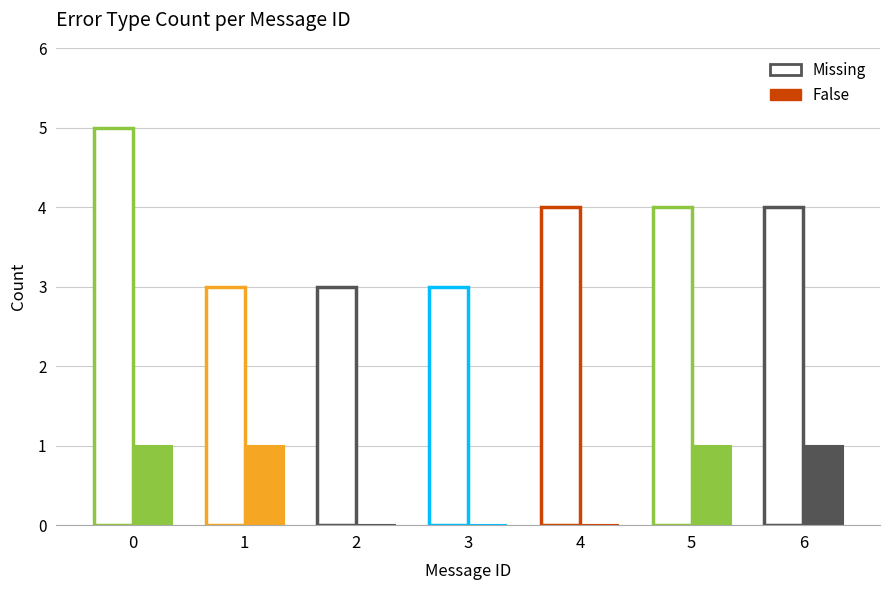

What are all the series names shown in the legend?

Missing, False